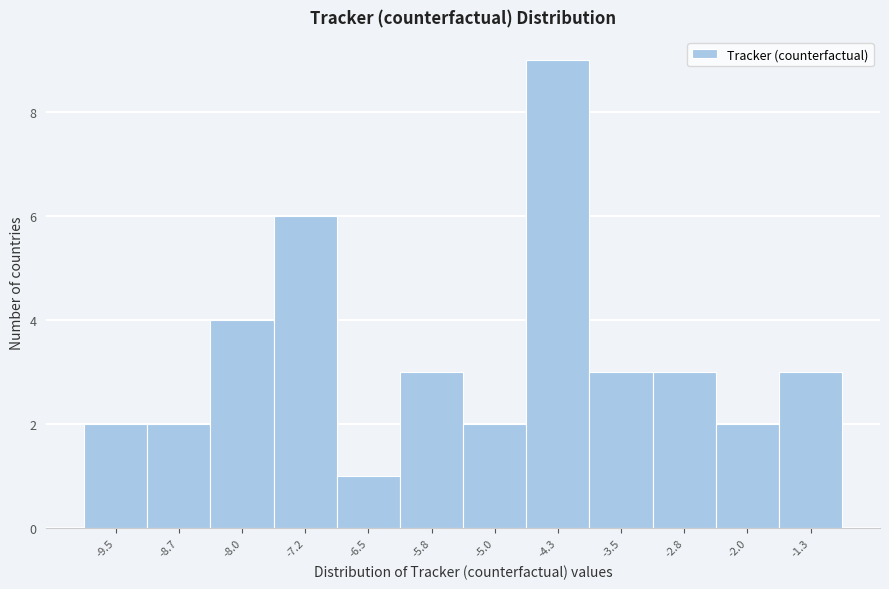

Reading left to right, list every bar in this chart as the range it spans on the x-axis followed by its height. Neither the bar edges nor the heights are printed on the chart, so give them approximately, as read against the axes.

-9.9 to -9.1: 2
-9.1 to -8.4: 2
-8.4 to -7.6: 4
-7.6 to -6.9: 6
-6.9 to -6.1: 1
-6.1 to -5.4: 3
-5.4 to -4.6: 2
-4.6 to -3.9: 9
-3.9 to -3.1: 3
-3.1 to -2.4: 3
-2.4 to -1.6: 2
-1.6 to -0.9: 3